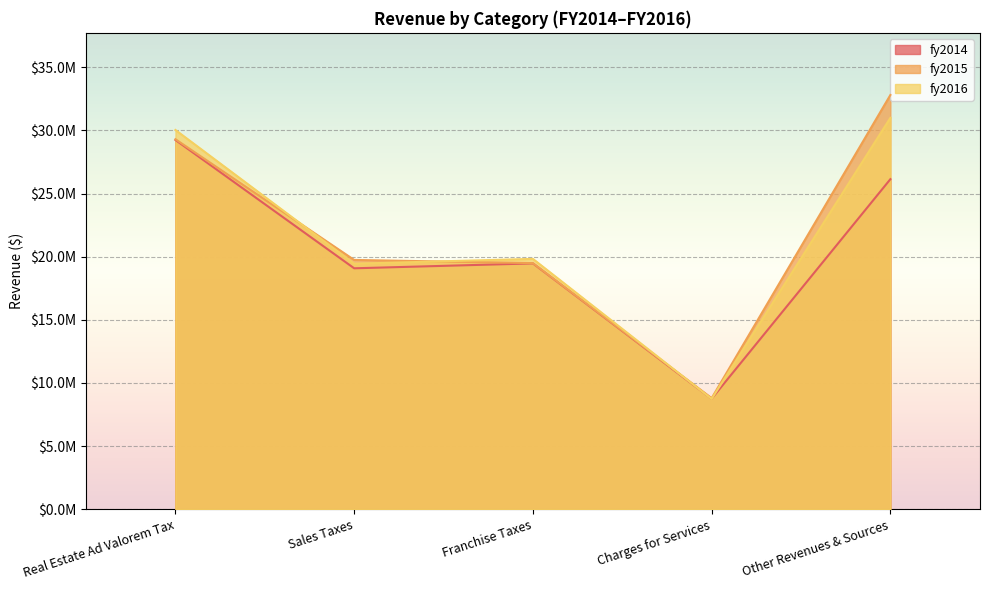

True or false: fy2016 has more than 0 points higher than both neighbors.

True